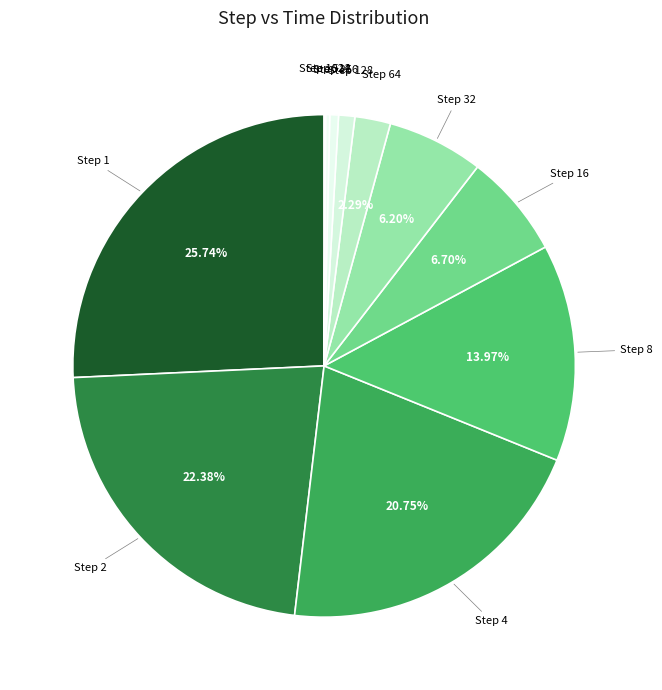

Do Step 16 and Step 256 together represent more than half of the pie?

No